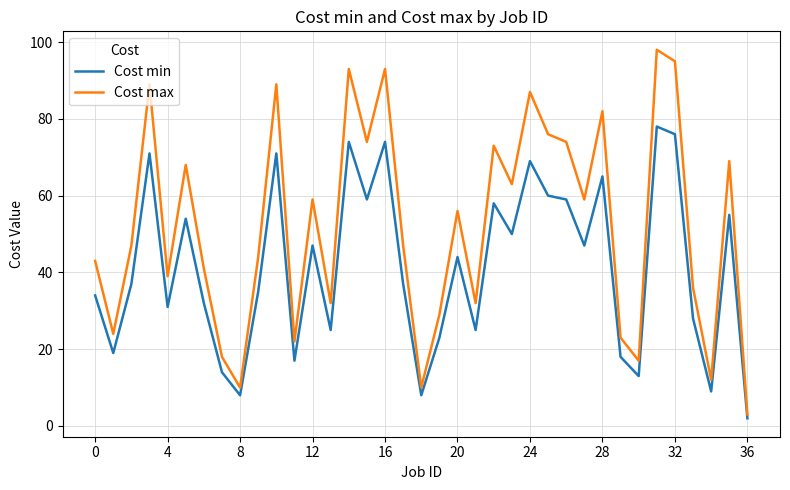

Rank the series by their maximum value, from highest to lowest.

Cost max, Cost min